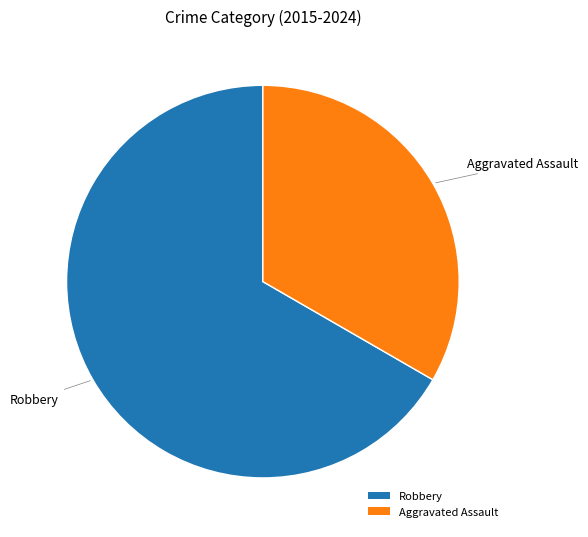

Combined, do Aggravated Assault and Robbery account for over 50%?

Yes